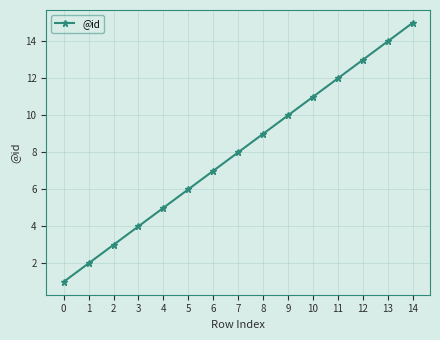

What is the change in value from 1 to 7?

+6